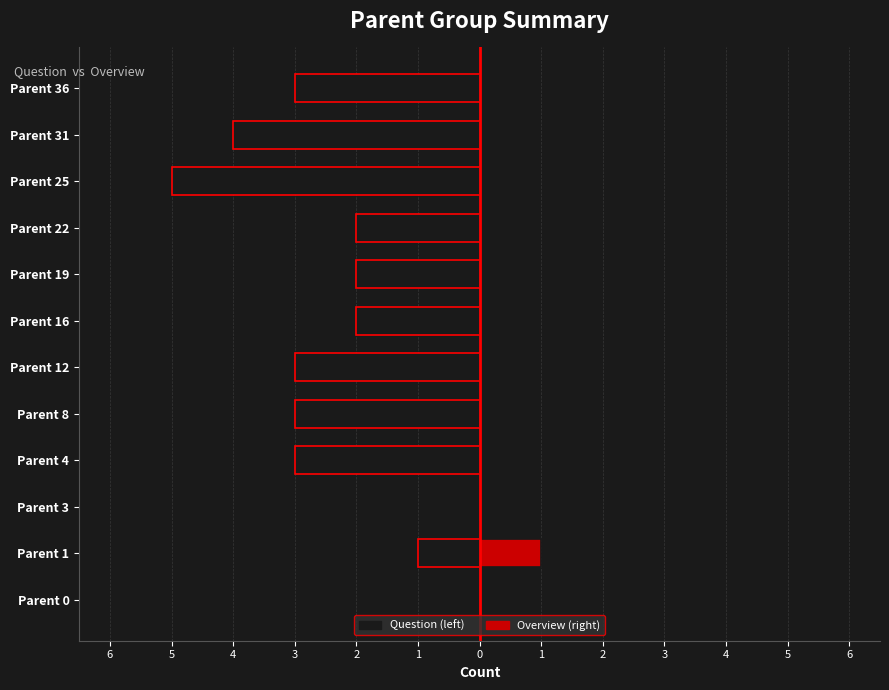

At how many categories does at least one series exceed -2?

12